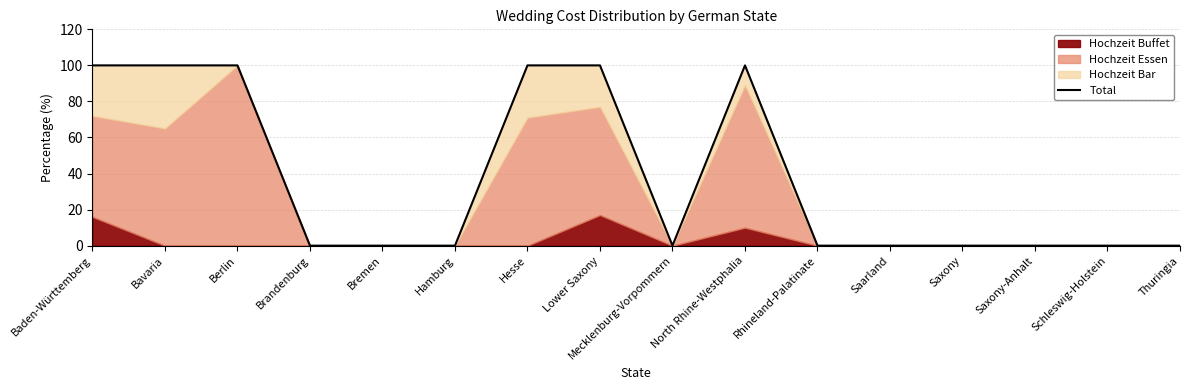

Read the value at North Rhine-Westphalia, to the nearest 5.

100